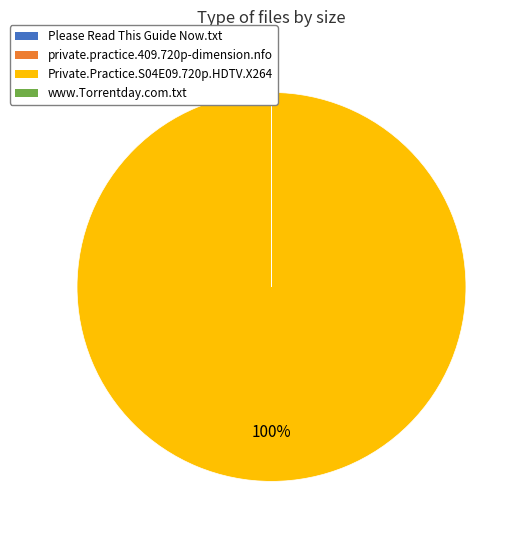

What is the largest slice in the pie chart?

Private.Practice.S04E09.720p.HDTV.X264